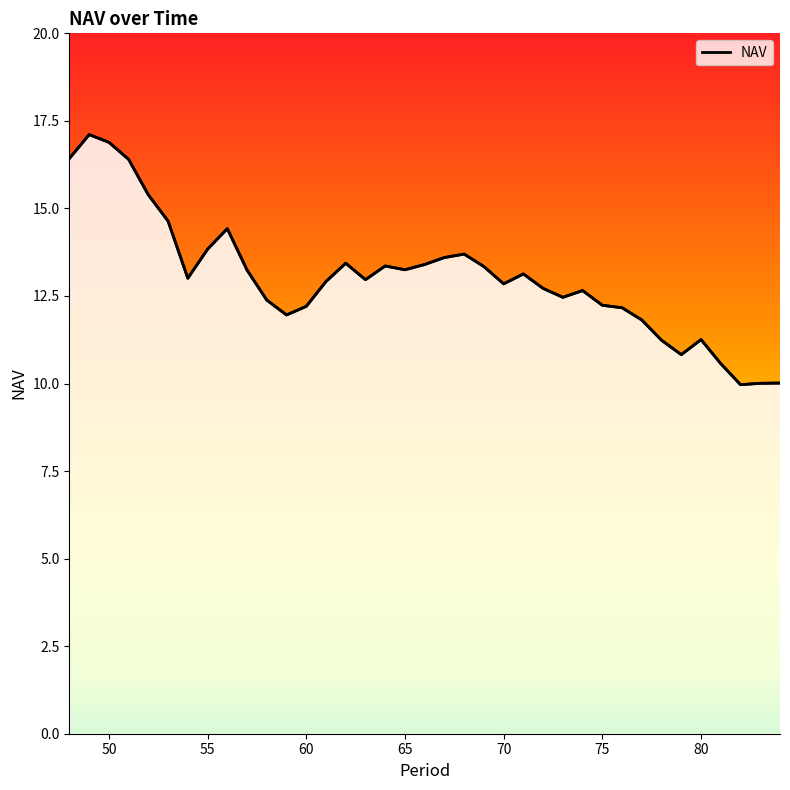

Is this an area chart (filled region under the line)?

No